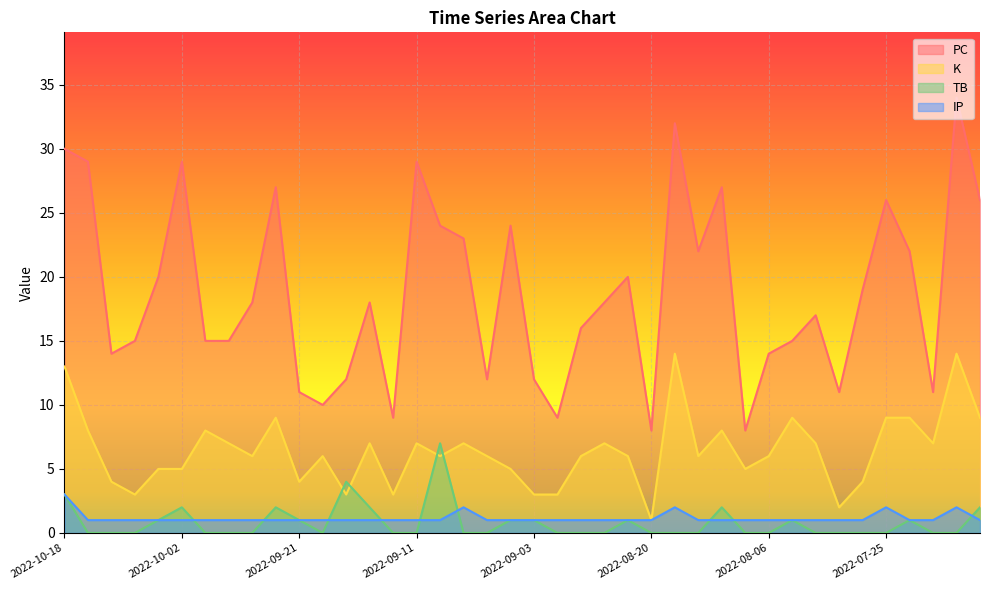

True or false: IP and K cross at least once.

False